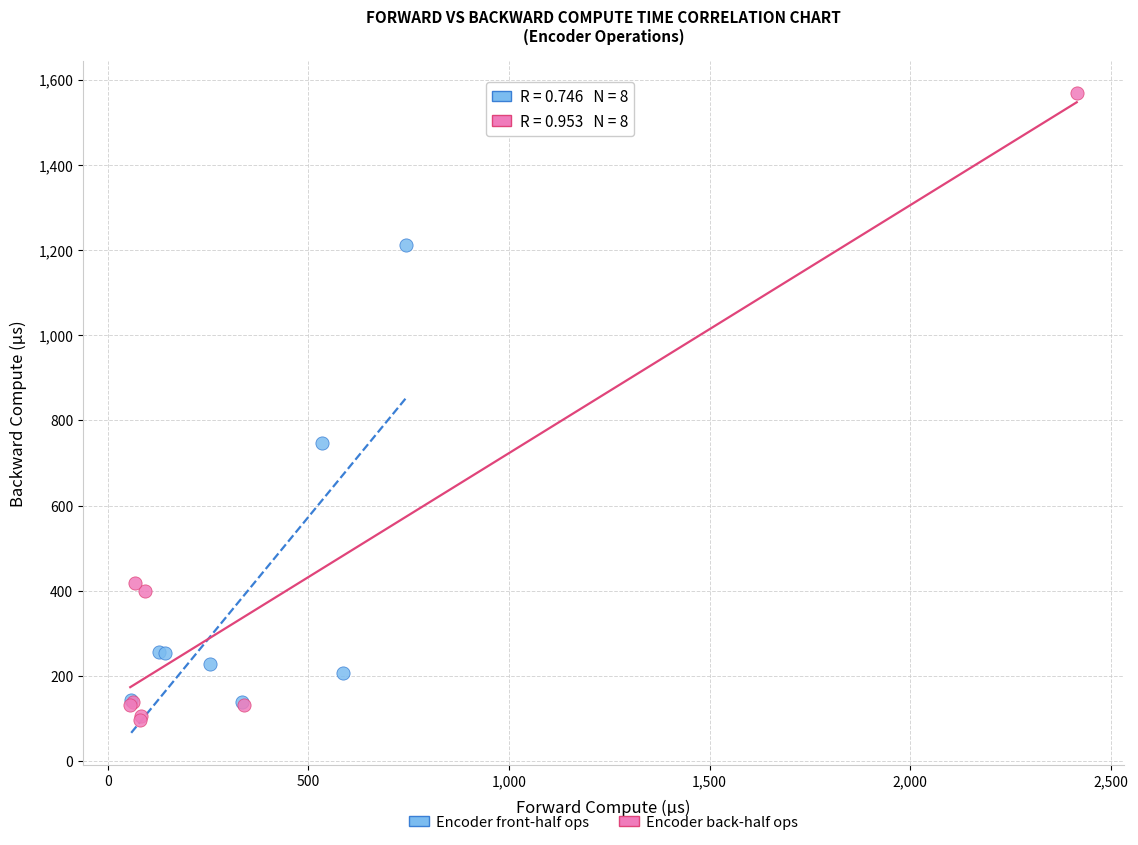

Which series has the largest Y range (max minus min)?

Encoder back-half ops